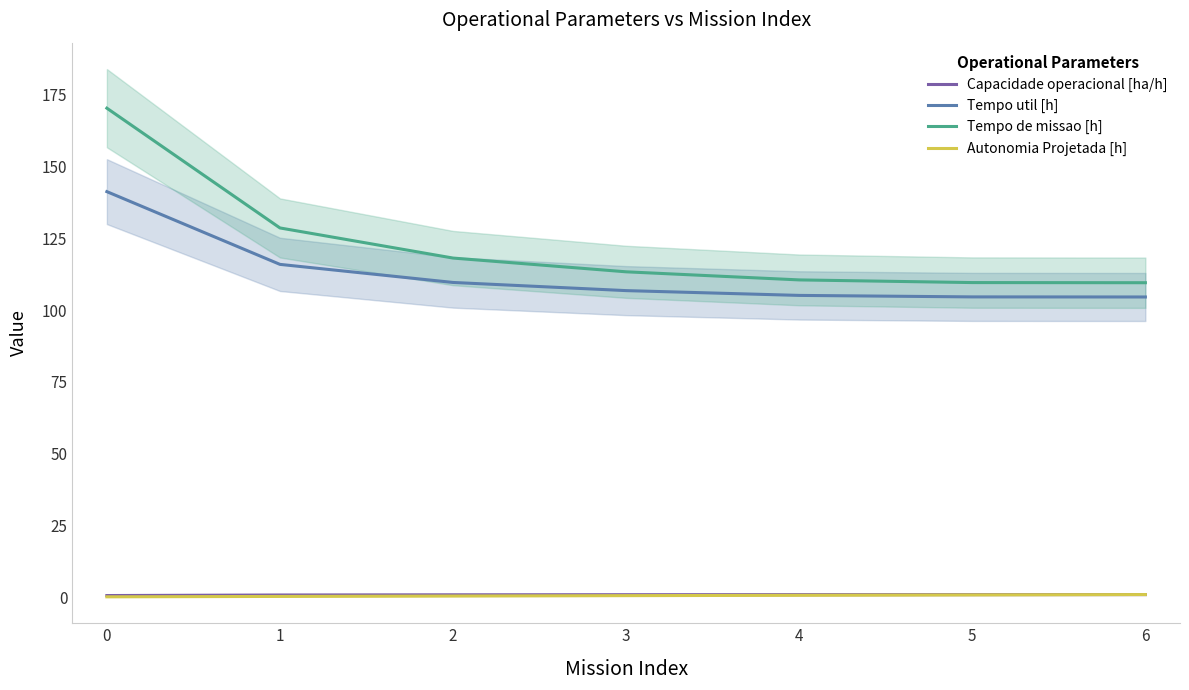

True or false: Capacidade operacional [ha/h] has more than 0 interior local peaks.

False